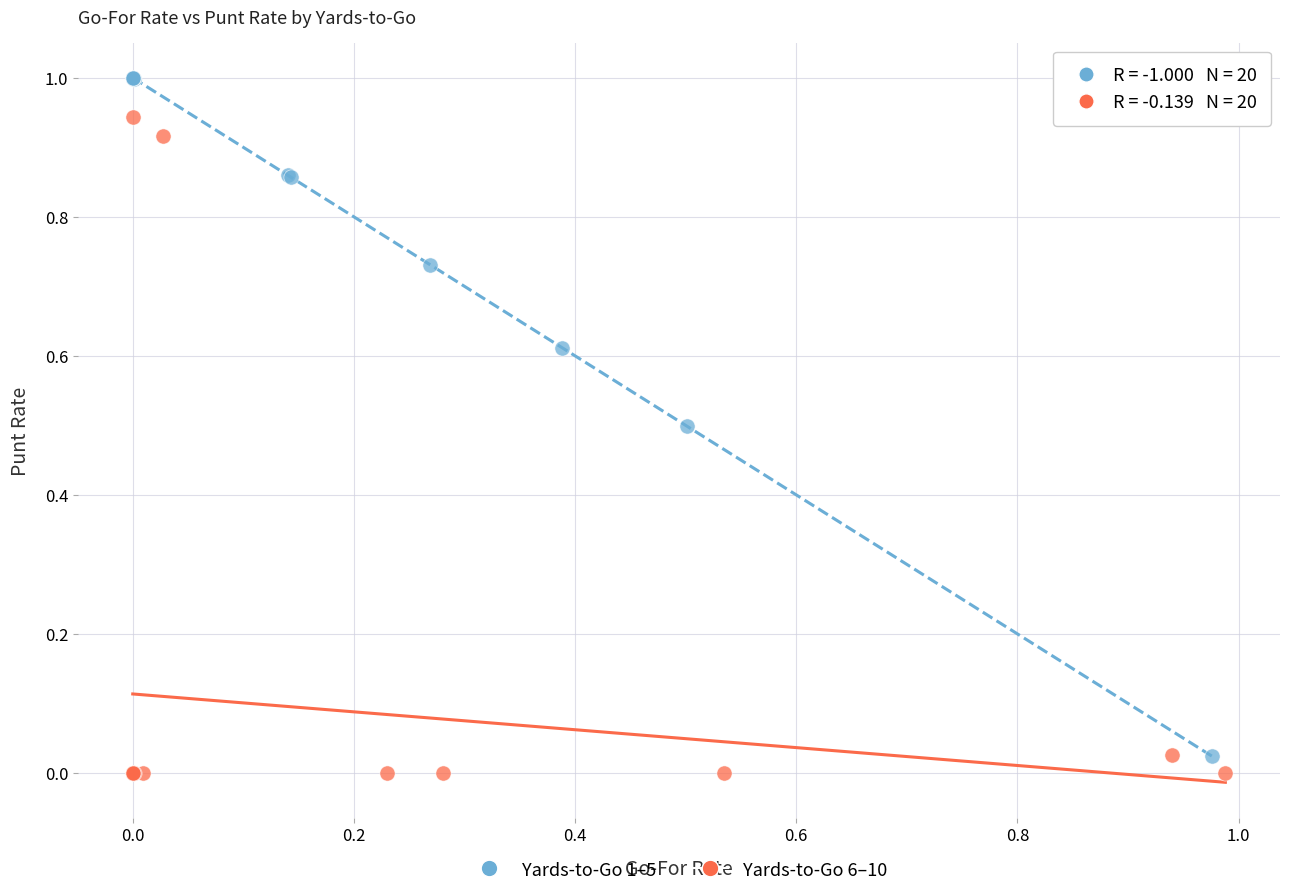

Which series reaches the maximum Y coordinate?

Yards-to-Go 1–5